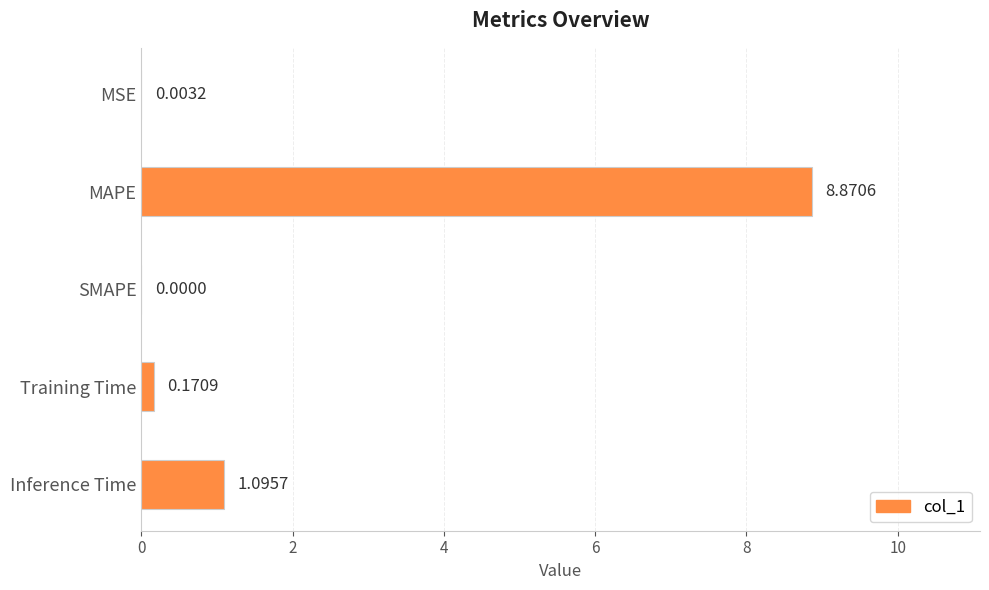

What is the change in value from MAPE to Training Time?

-8.7